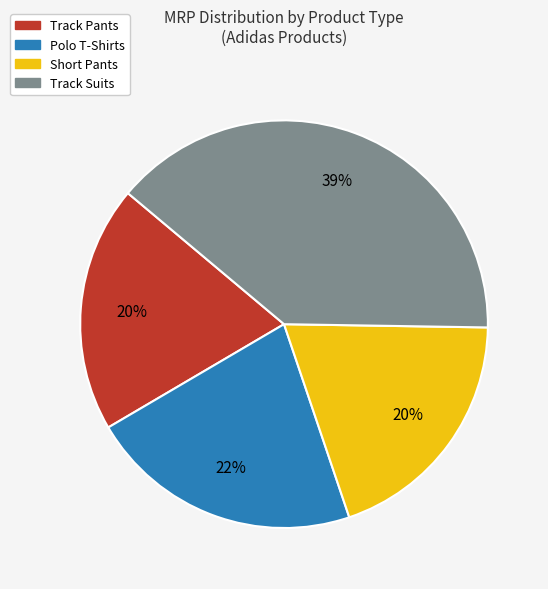

To the nearest percent, what is the average slice percentage?

25%